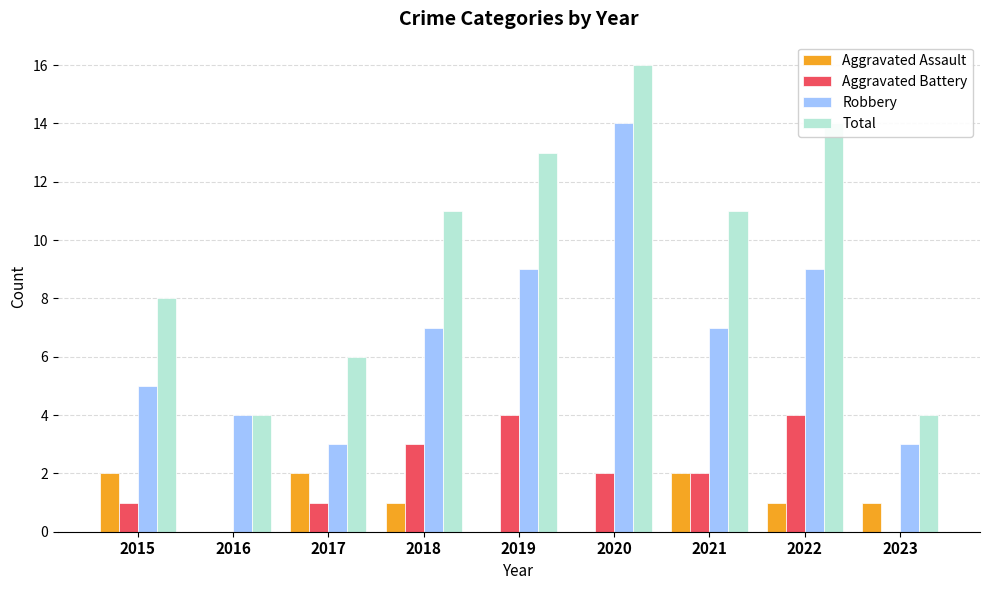

Which series has the widest spread of values?

Total